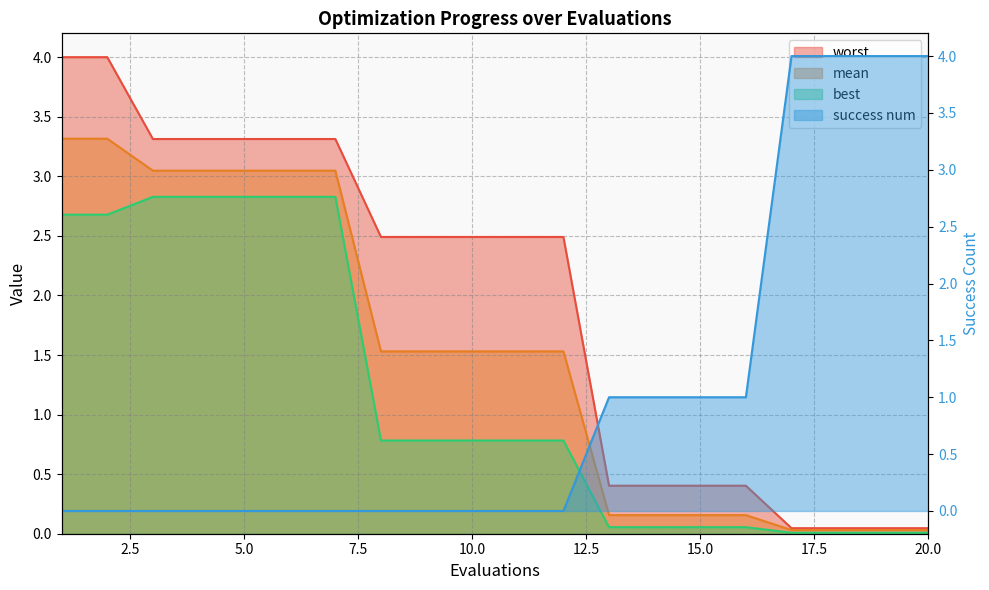

True or false: best and mean cross at least once.

False